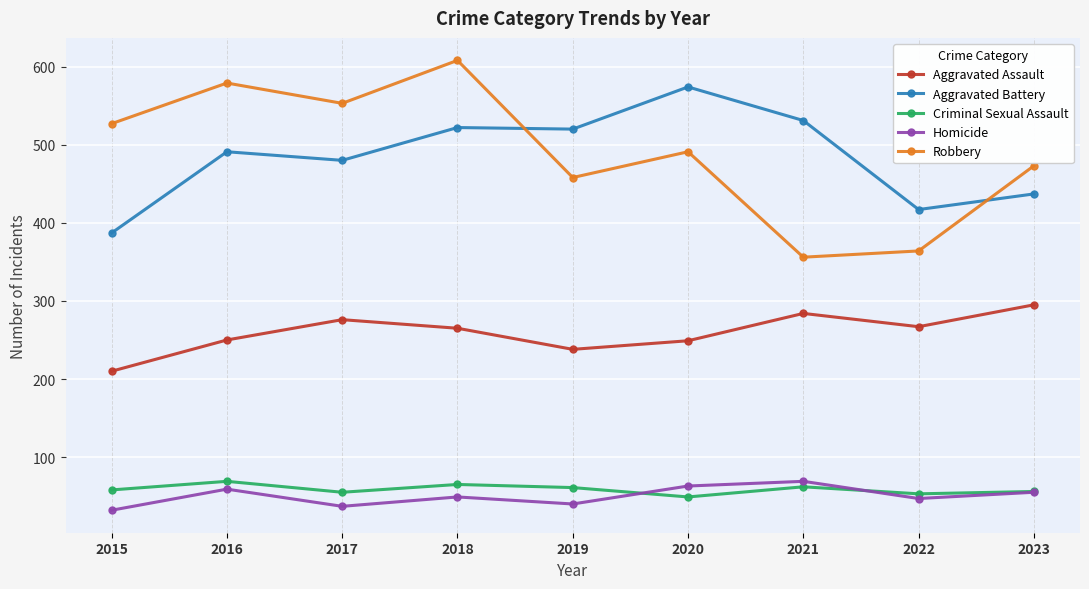

At which category does Aggravated Assault reach its first local valley?

2019